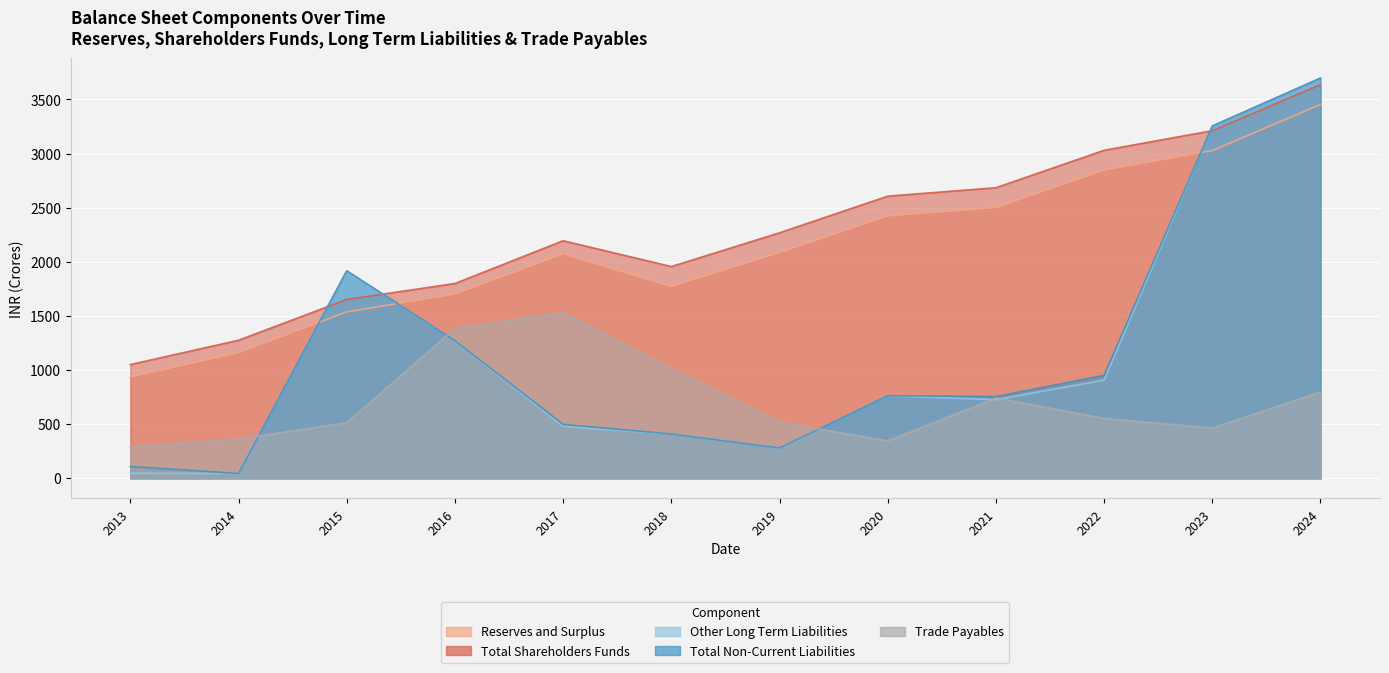

At which label is Trade Payables closest to 907?

2018